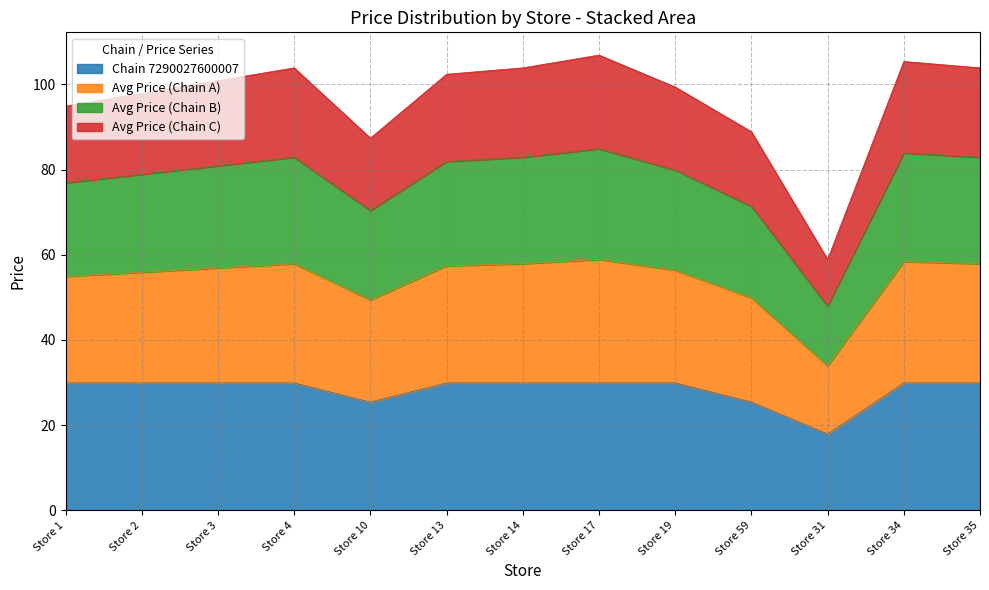

The Chain 7290027600007 series shows 14.9 at Store 35. True or false?

False